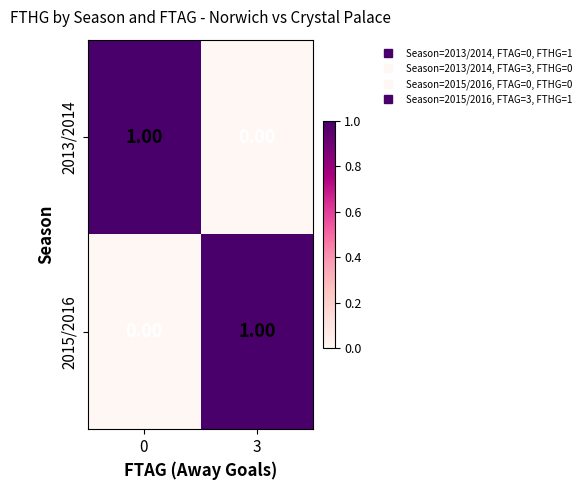

At 3, list the series in order from smallest to largest.

2013/2014, 2015/2016